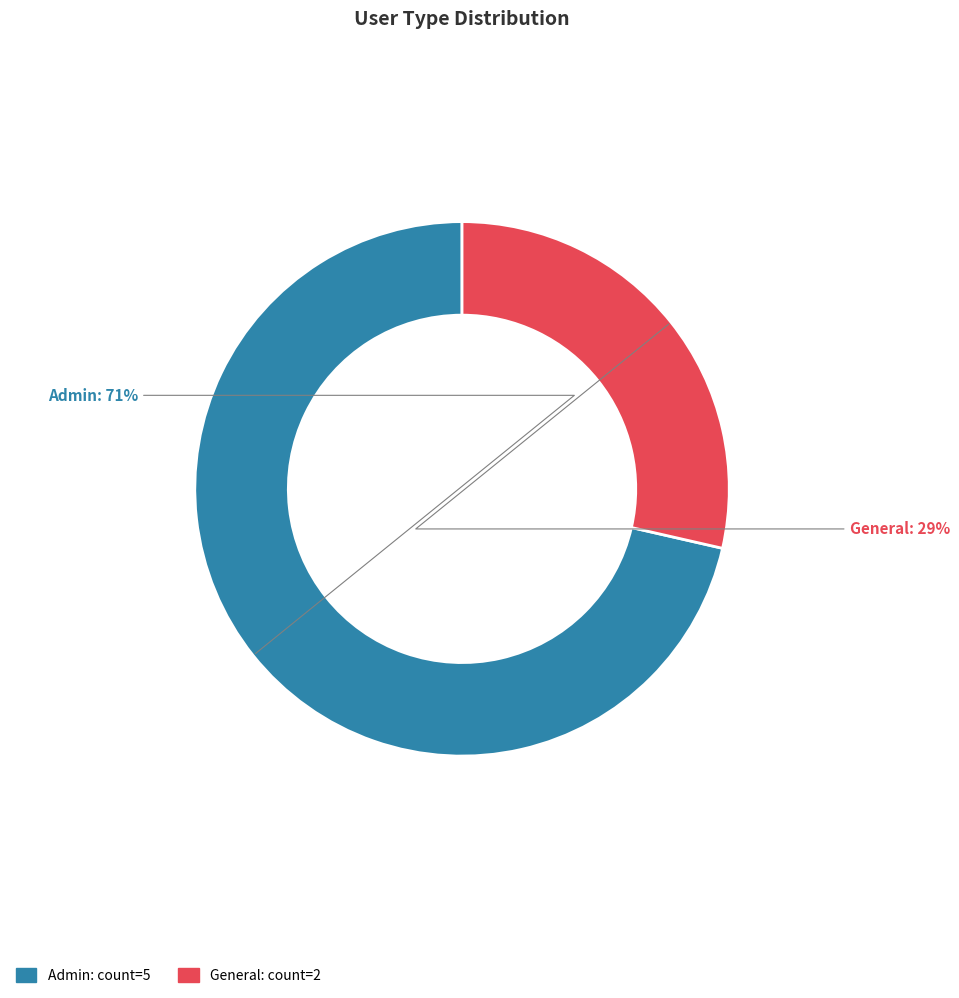

True or false: General accounts for 29% of the total.

True